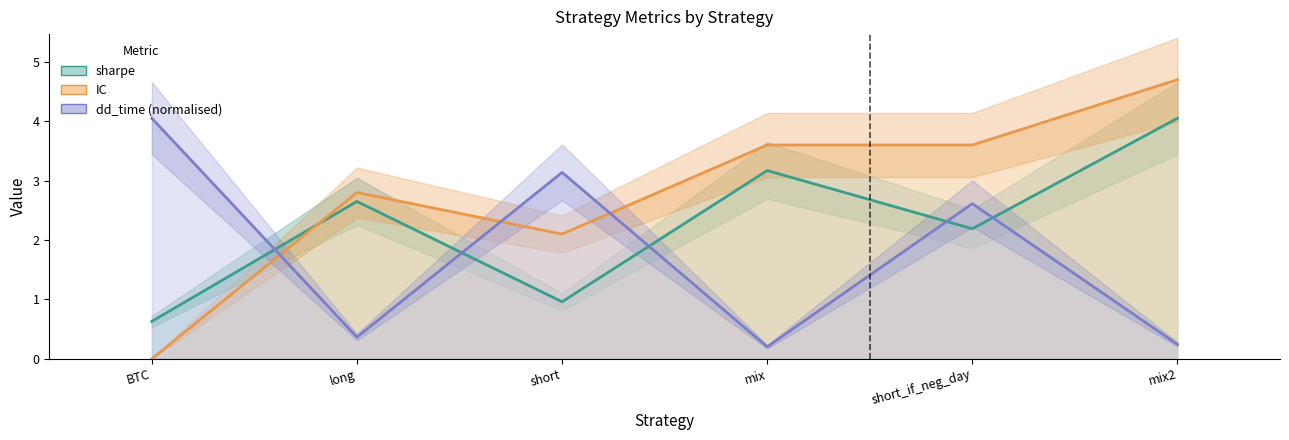

What are all the series names shown in the legend?

sharpe, IC, dd_time